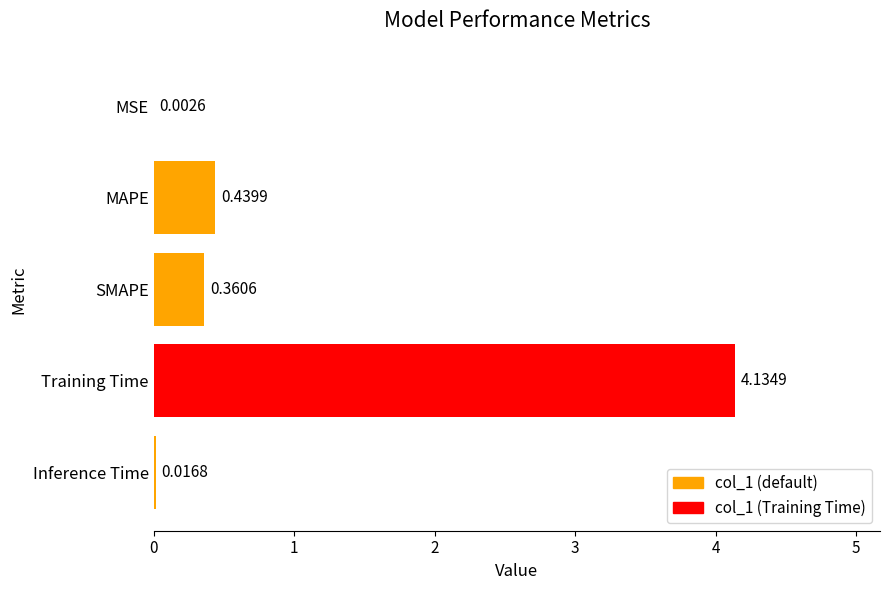

What is the change in value from MSE to Training Time?

+4.1